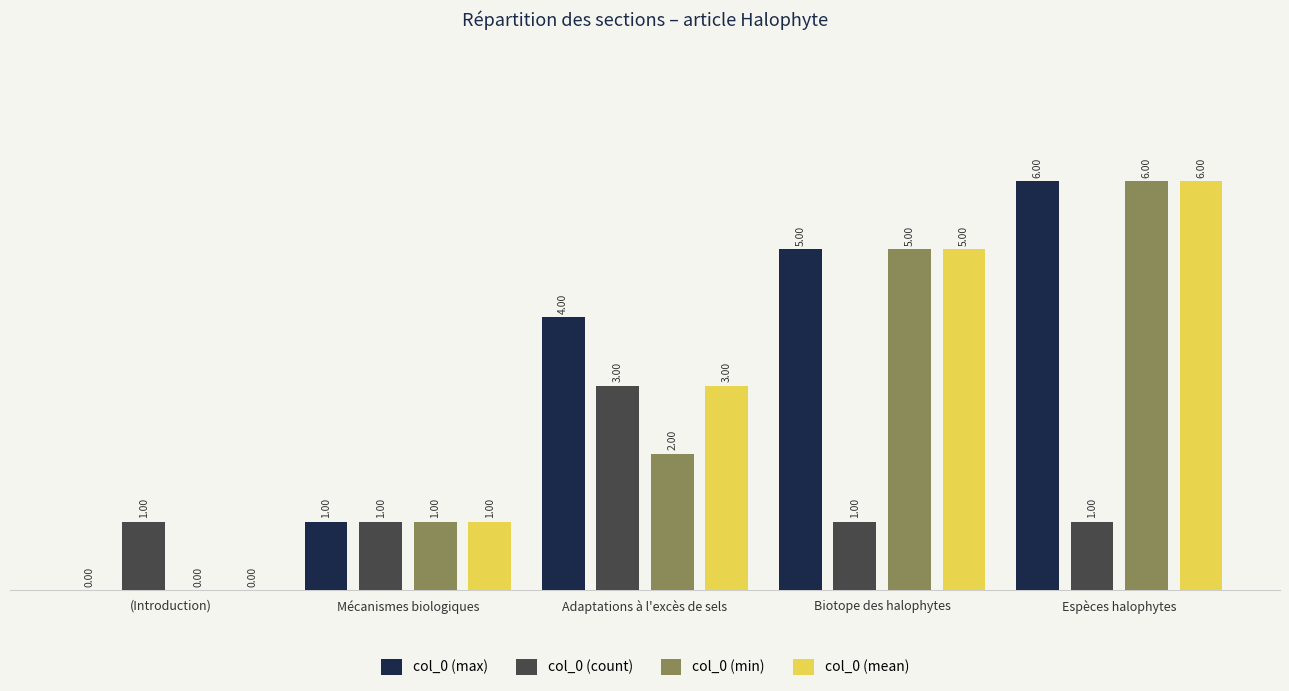

Which category has the highest value across all series?

Espèces halophytes